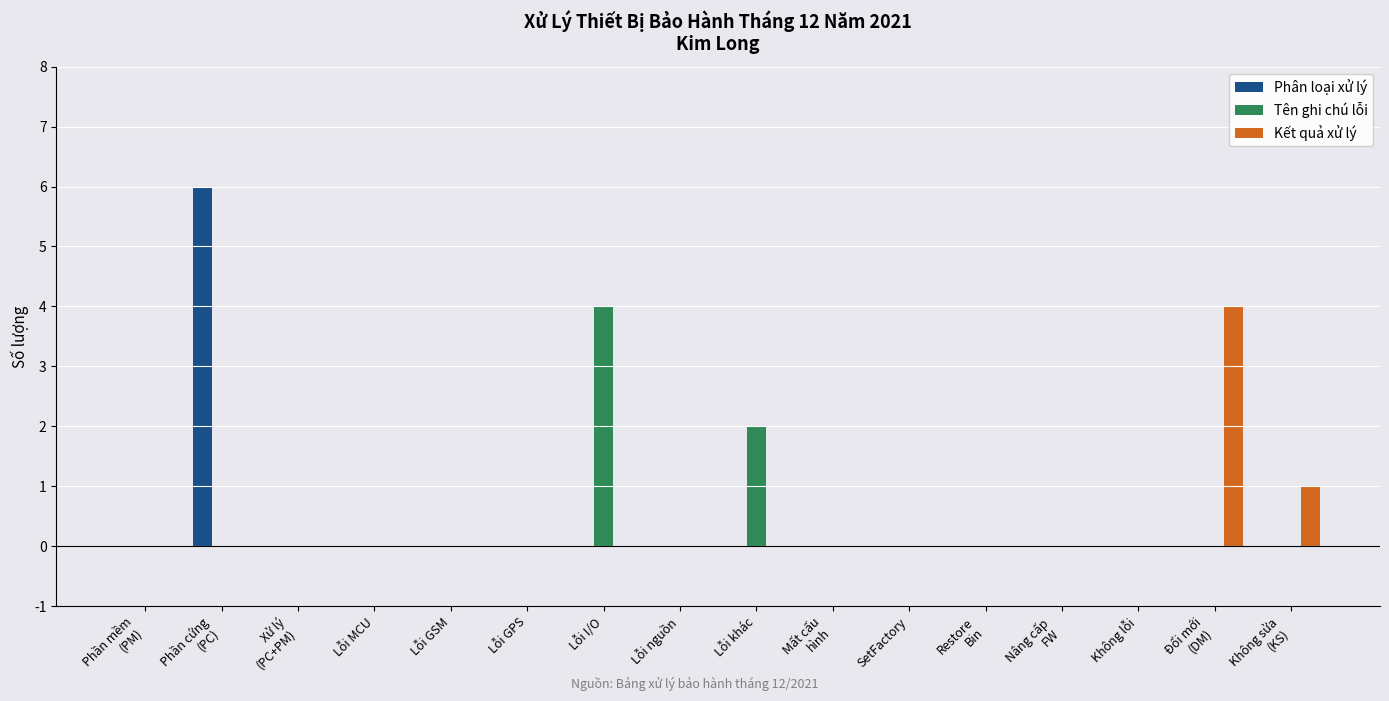

The Tên ghi chú lỗi series shows 1 at SetFactory. True or false?

False